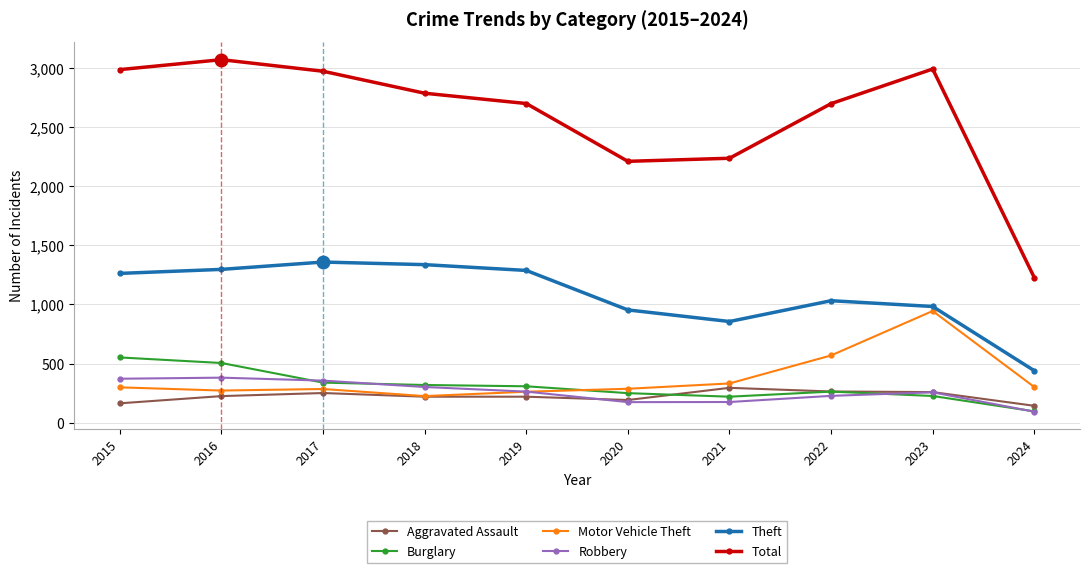

What is the sum of all Robbery values?

2600